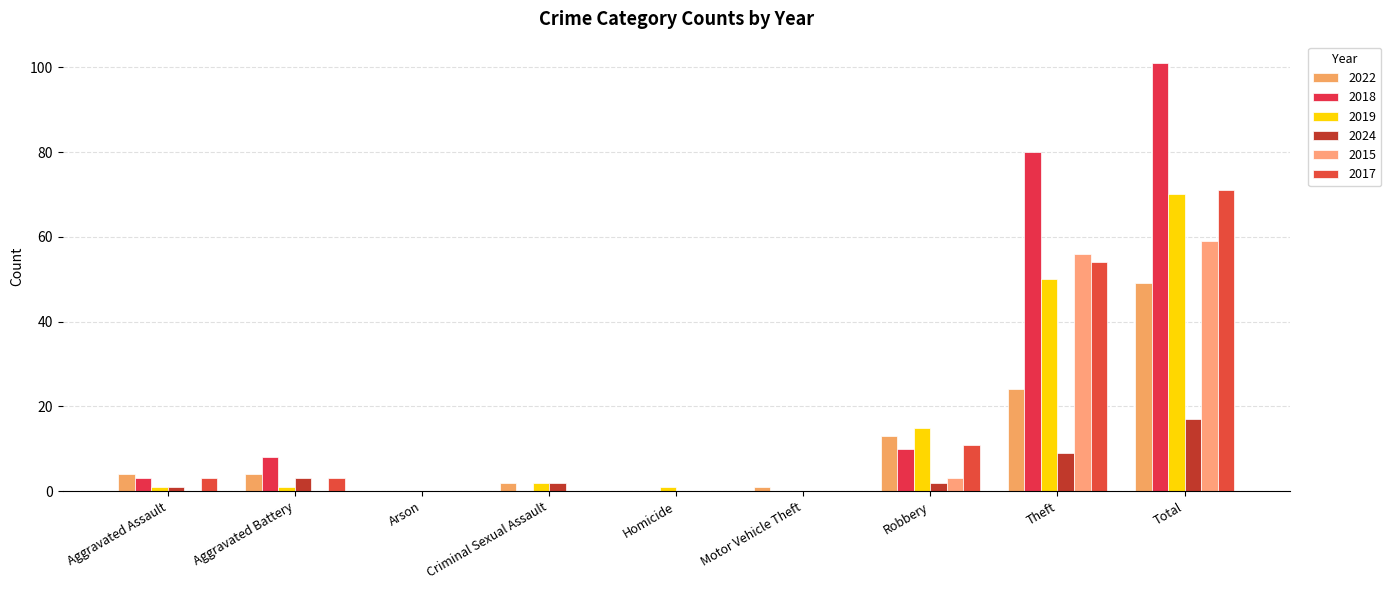

Are the bars grouped side by side (vs. stacked)?

Yes